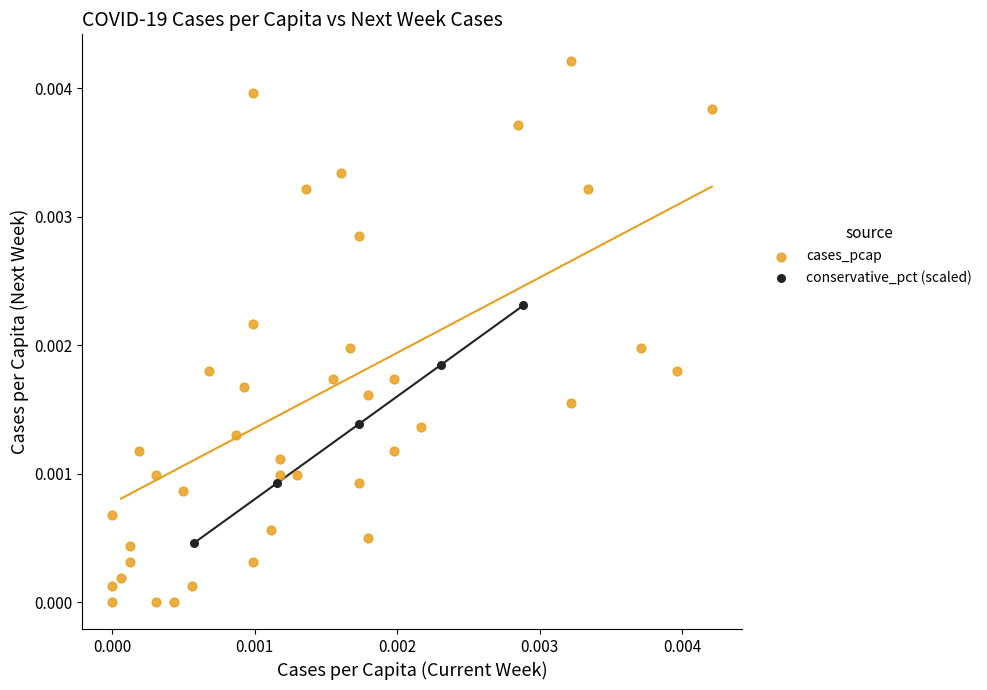

Which series has the largest Y range (max minus min)?

cases_pcap